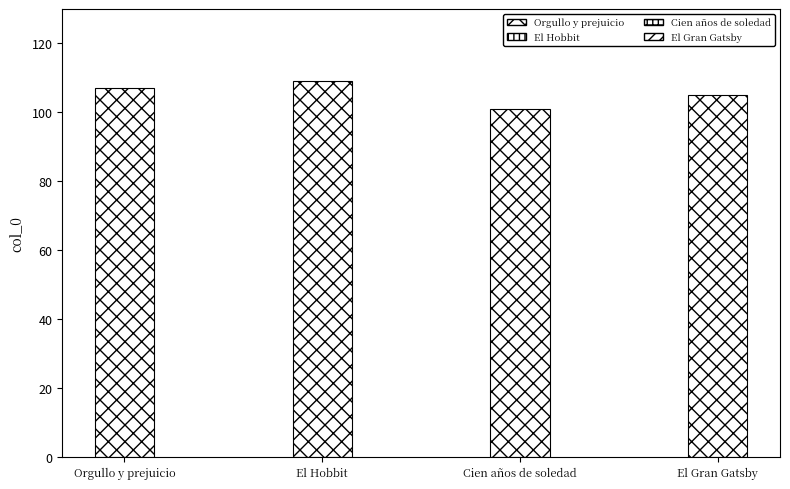

What is the value of the 4th bar from the left?

105